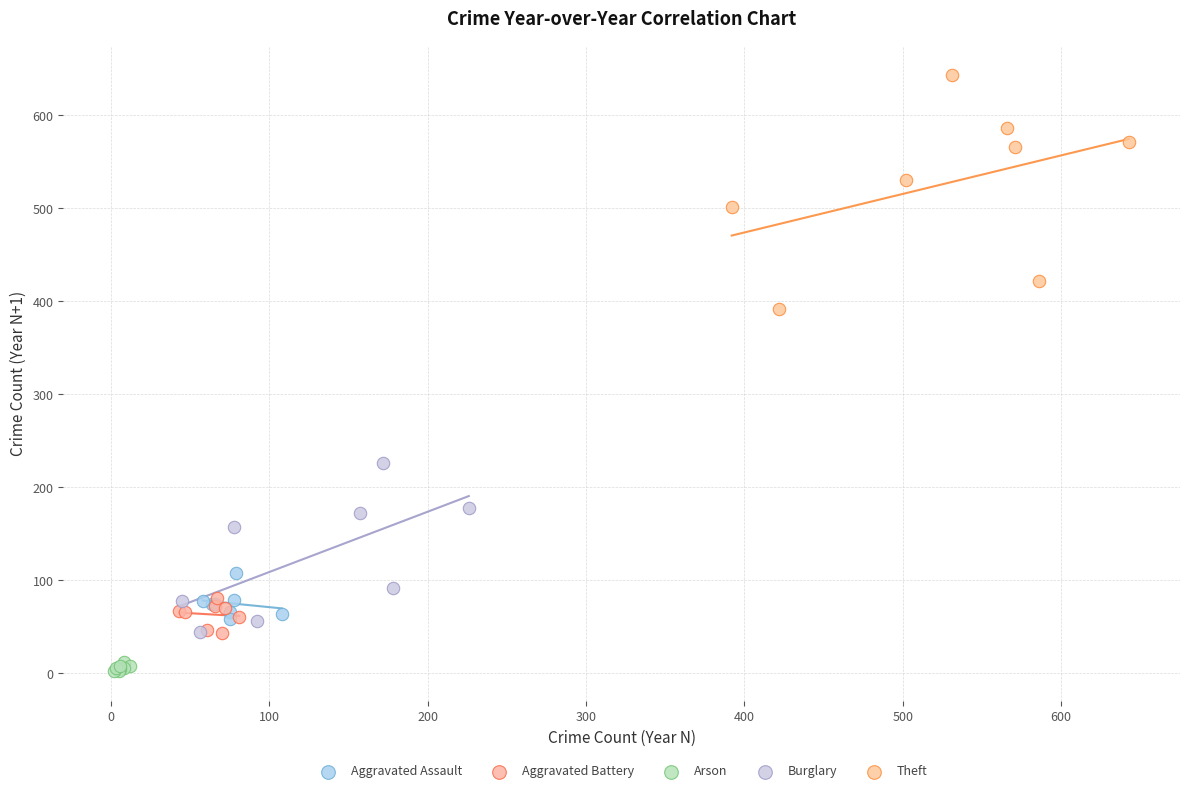

What are all the series names shown in the legend?

Aggravated Assault, Aggravated Battery, Arson, Burglary, Theft